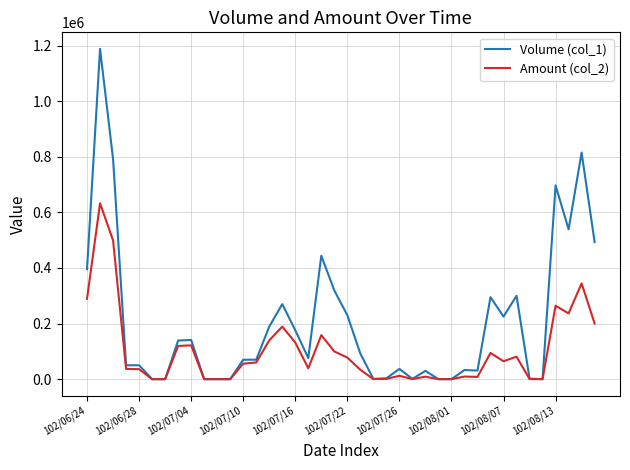

Is this an area chart (filled region under the line)?

No